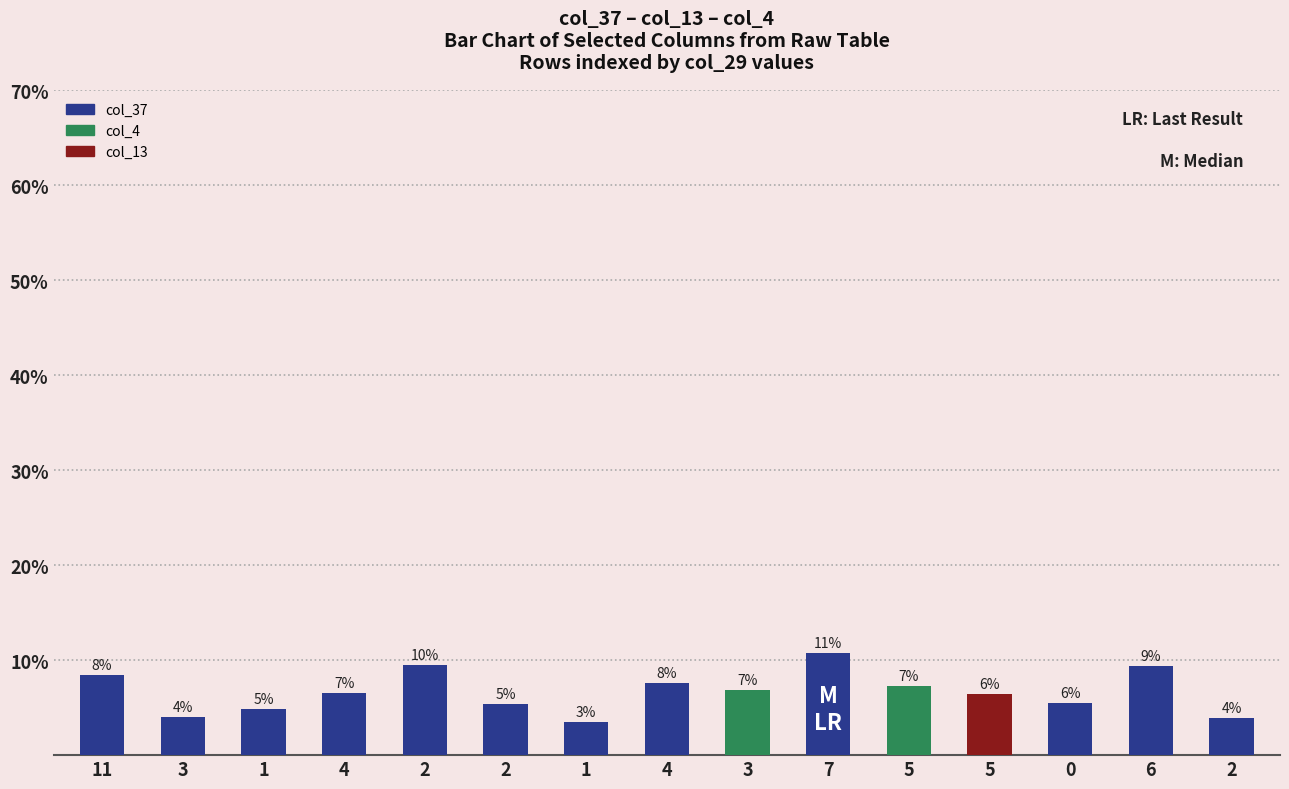

Does the chart contain stacked bars?

No